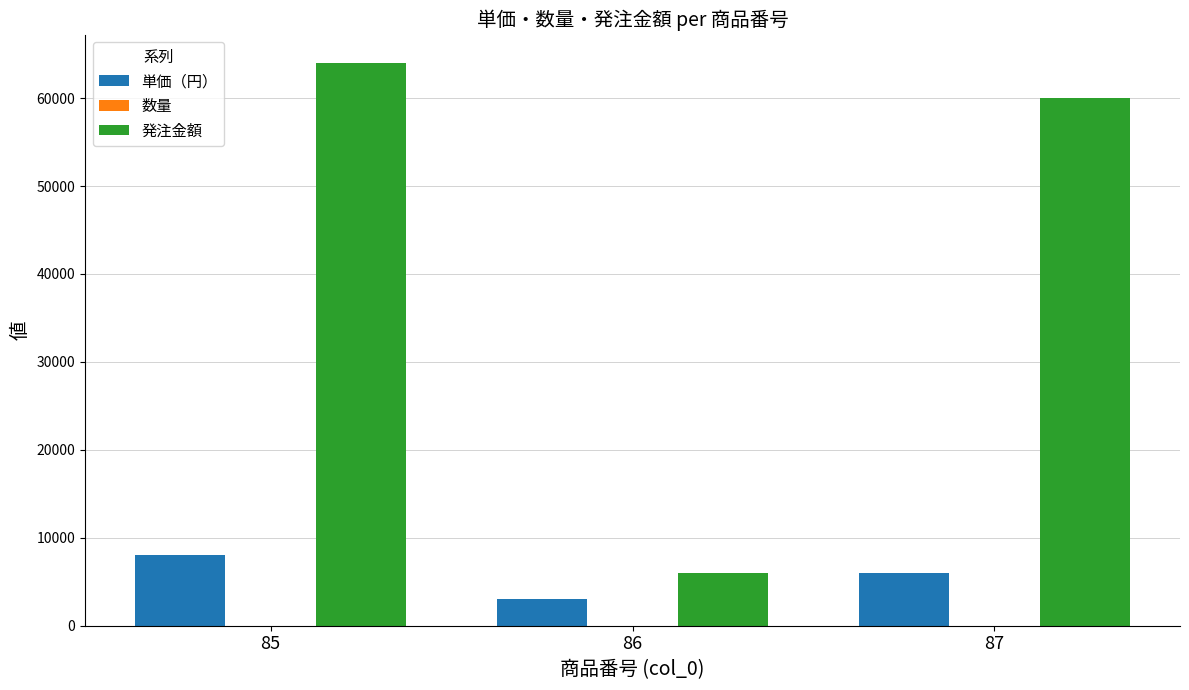

What is the maximum value for 単価（円）?

8000